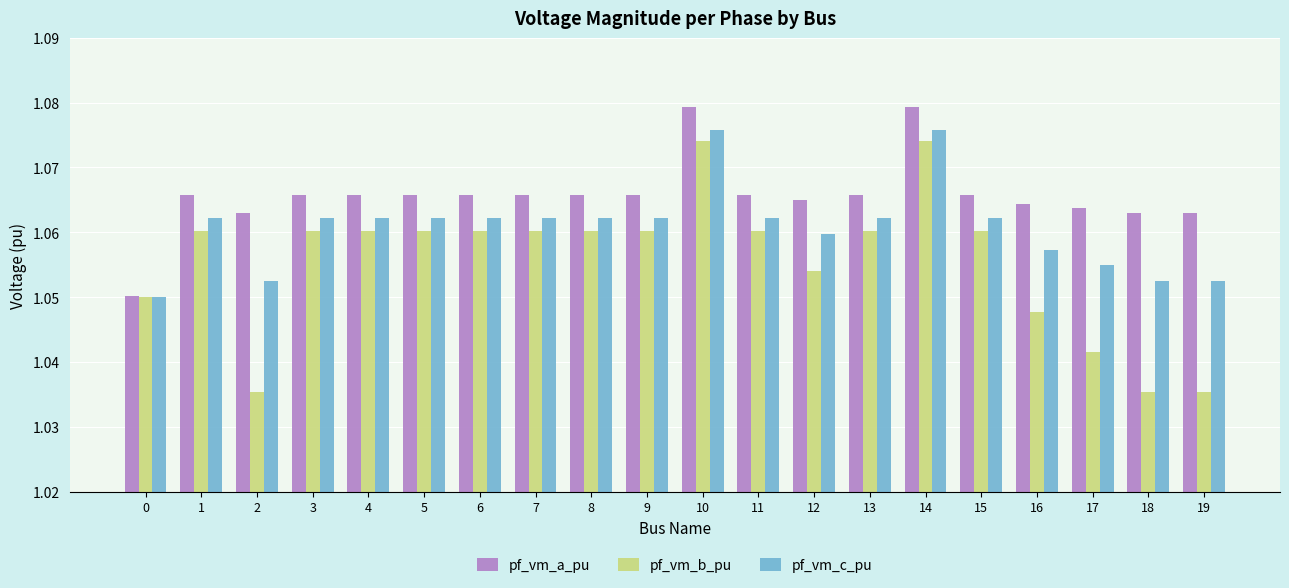

Count the pf_vm_b_pu values in the range 1 to 2.

20